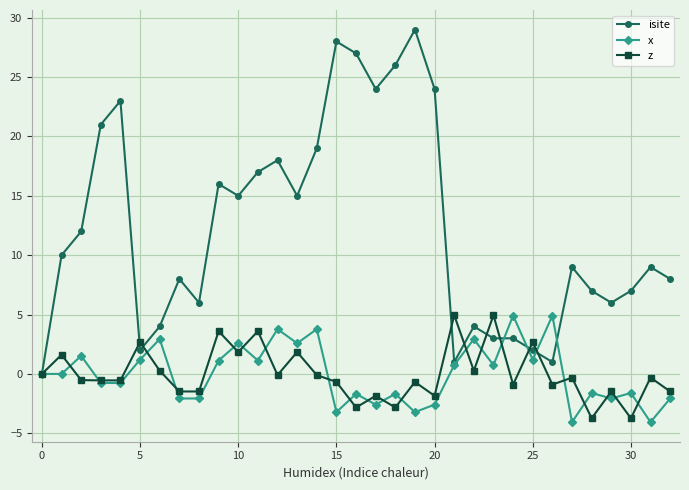

What is the value of the x point at the 7th from the left?

2.9